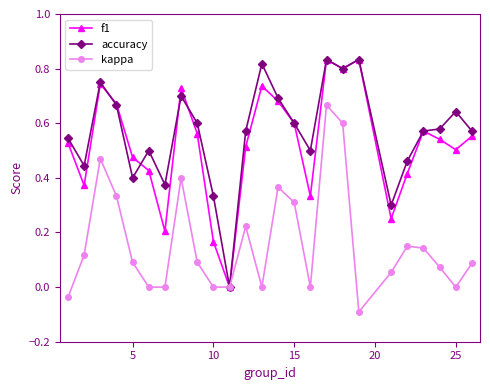

How many distinct data groups are displayed?

3